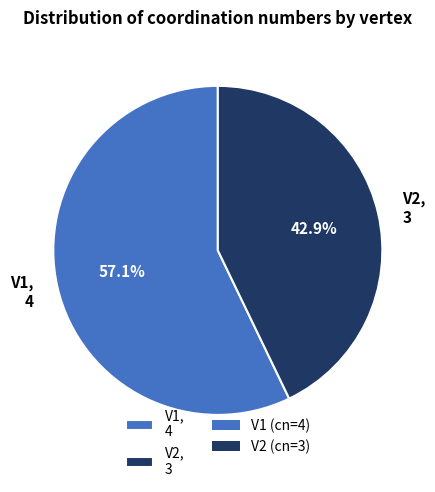

To the nearest percent, what portion does V1 represent?

57%